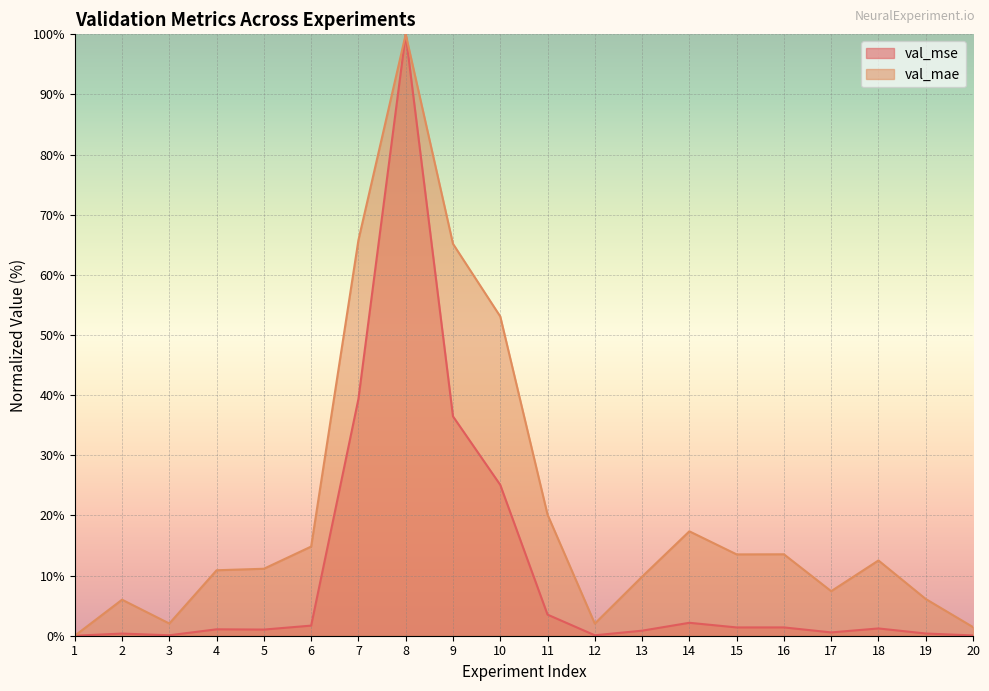

Where is val_mae nearest to the value 50?

10